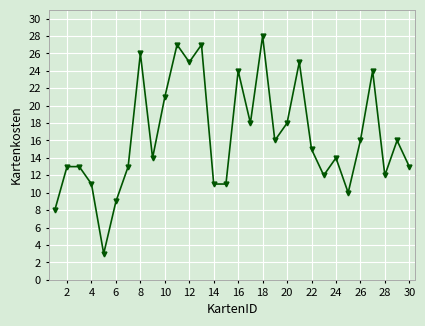

How many lines are shown in the chart?

1